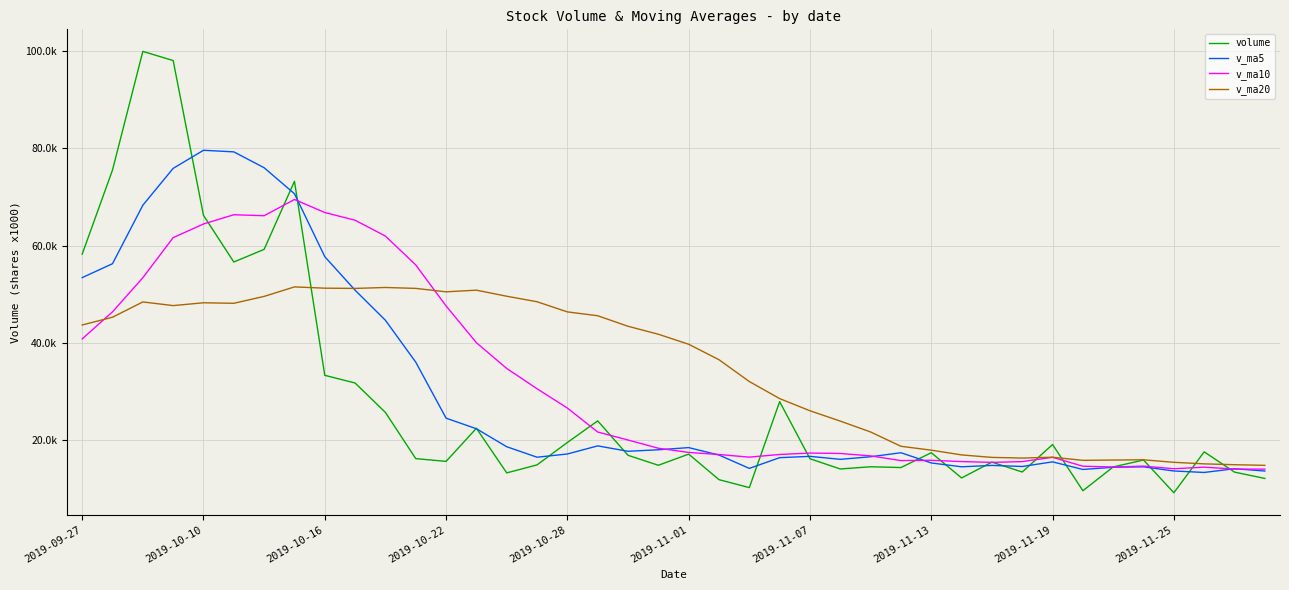

What are all the series names shown in the legend?

volume, v_ma5, v_ma10, v_ma20